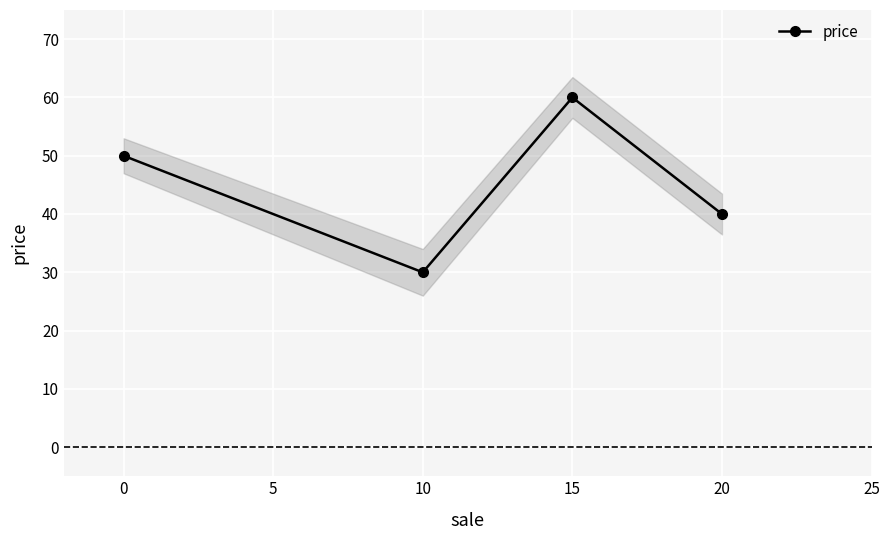

What is the value of the price point at the 1st from the left?

50.0